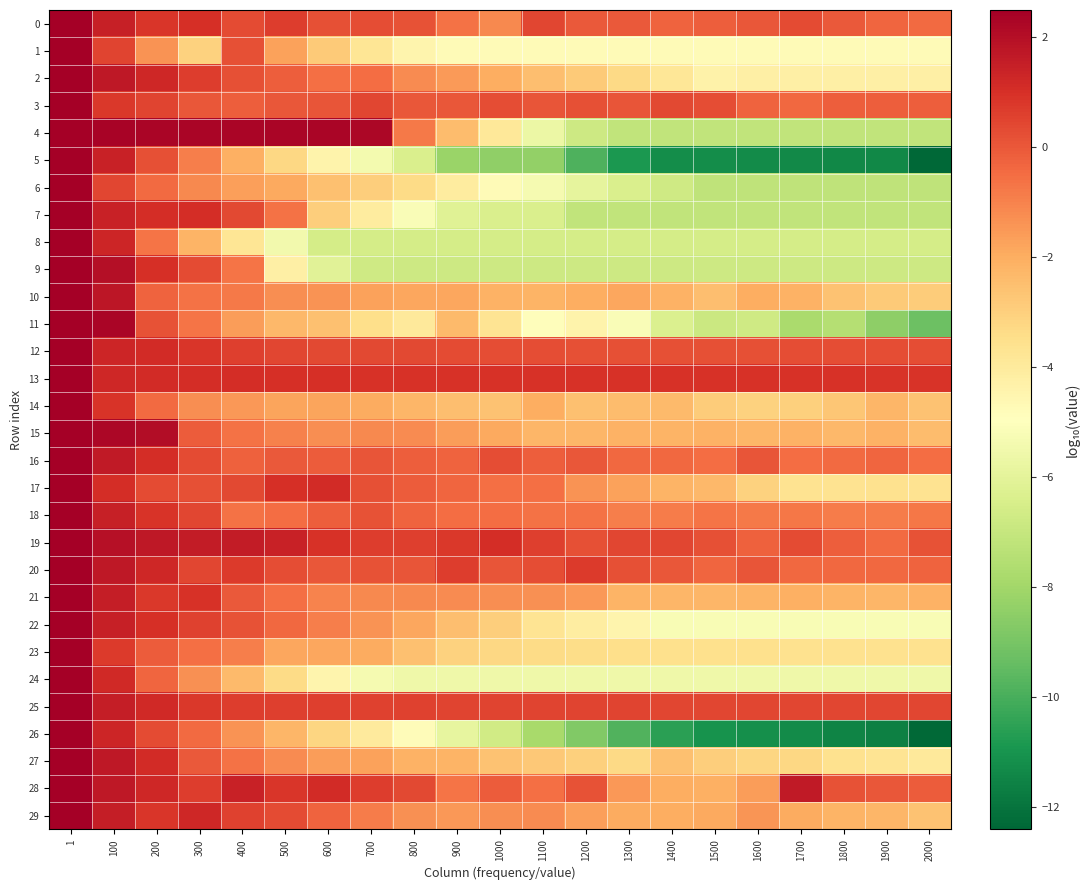

What is the difference between the highest and lowest values at 500?

7.7